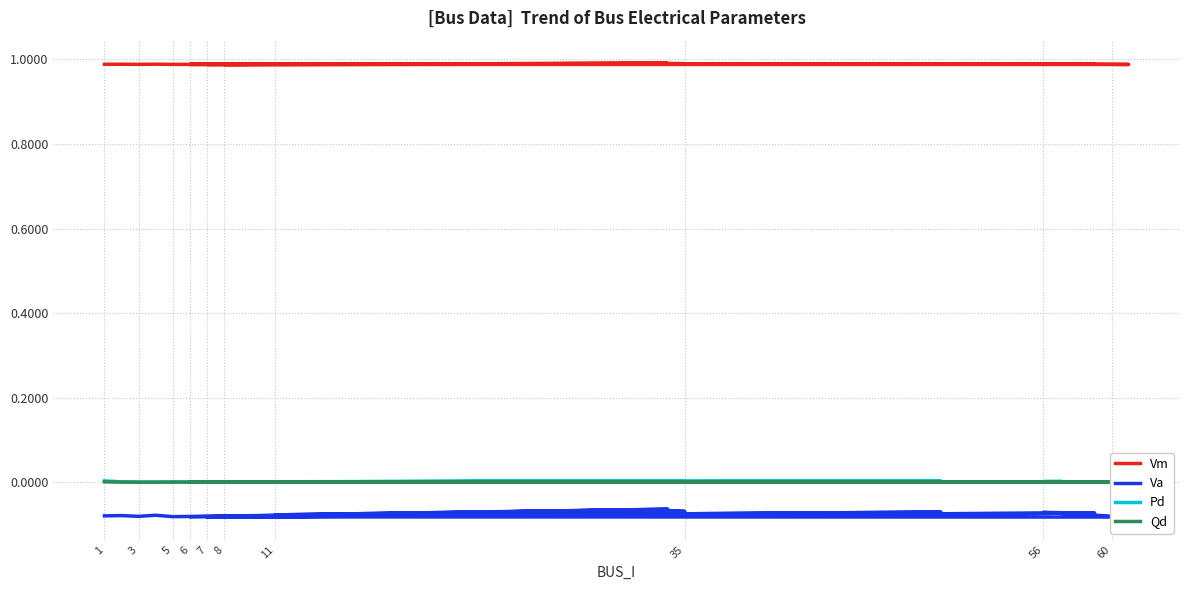

Is it true that Va equals -0.1 at 60?

False